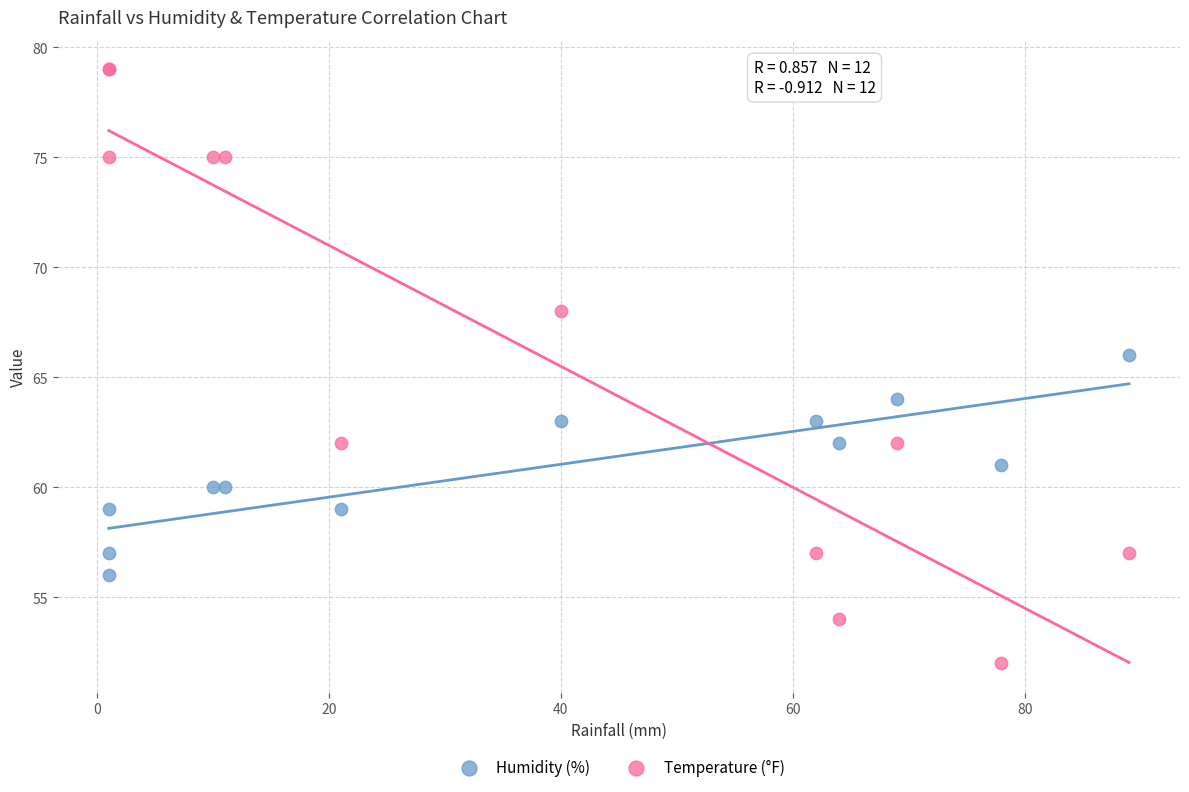

Which series reaches the maximum Y coordinate?

Temperature (°F)